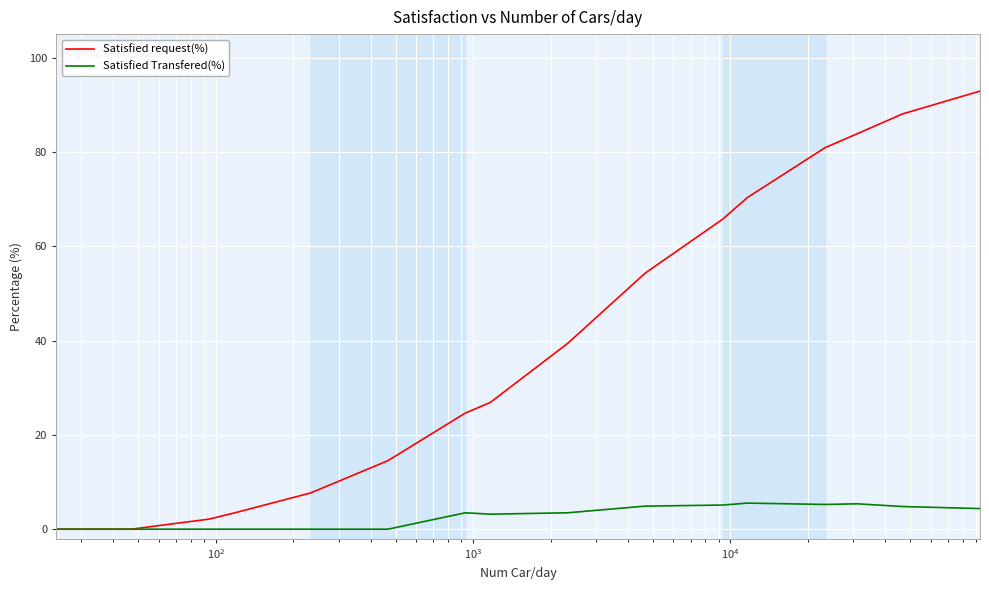

What is the maximum value for Satisfied Transfered(%)?

5.5